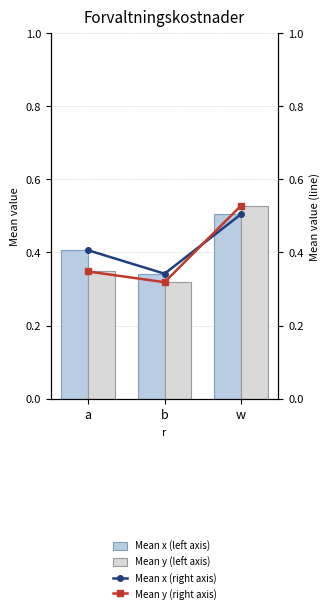

What is the minimum value for Mean x (left axis)?

0.3